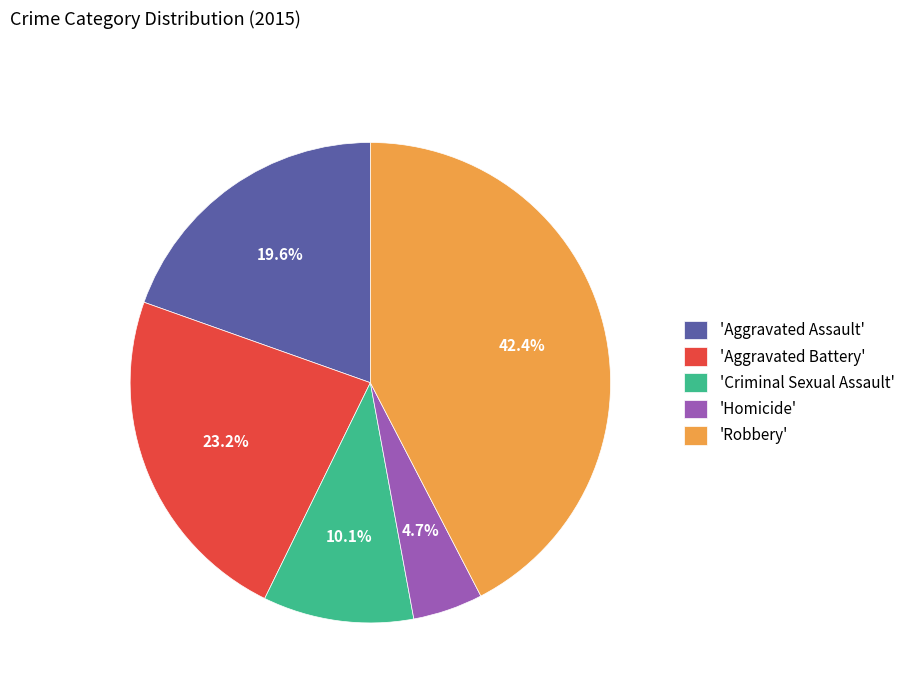

What percentage is NOT represented by 'Aggravated Assault'?

80.4%